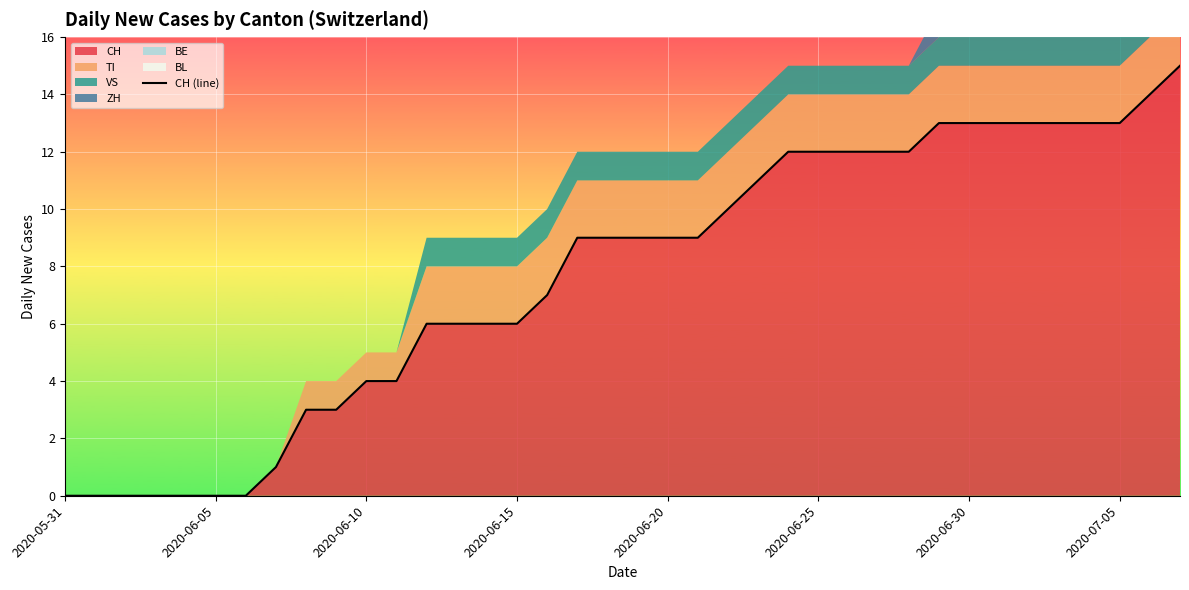

True or false: CH has a value of 19 at 2020-07-05.

False